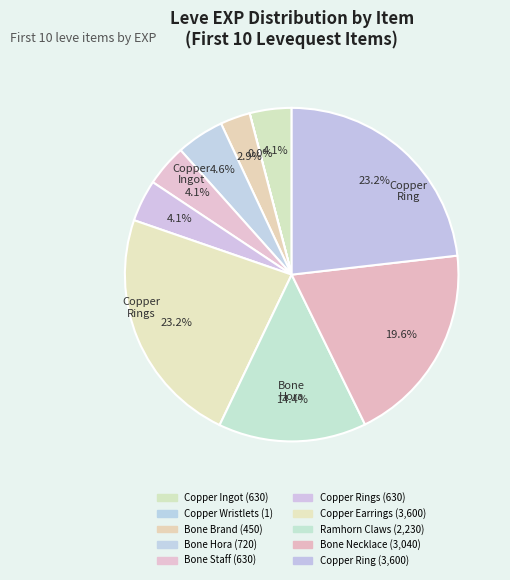

Rank the categories by value from highest to lowest.

Copper Earrings, Copper Ring, Bone Necklace, Ramhorn Claws, Bone Hora, Copper Ingot, Bone Staff, Copper Rings, Bone Brand, Copper Wristlets